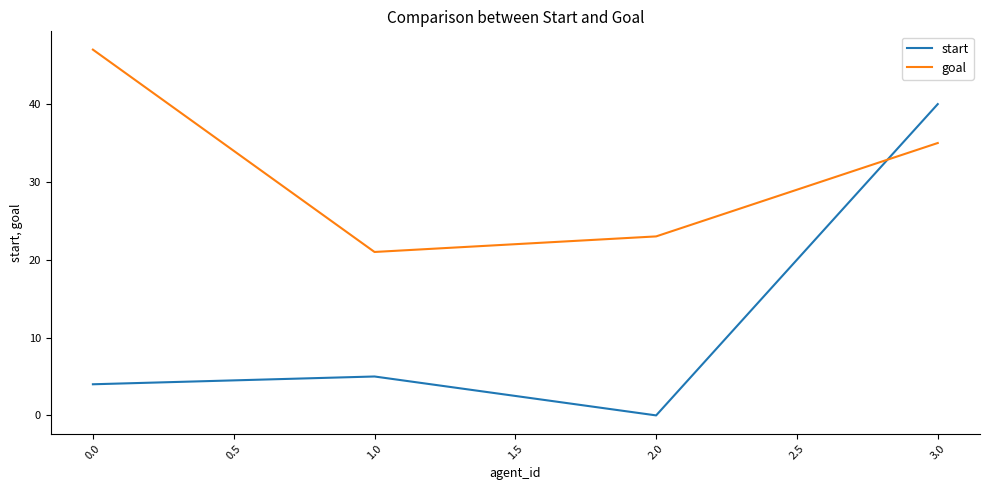

How many interior local peaks does the start series have?

1